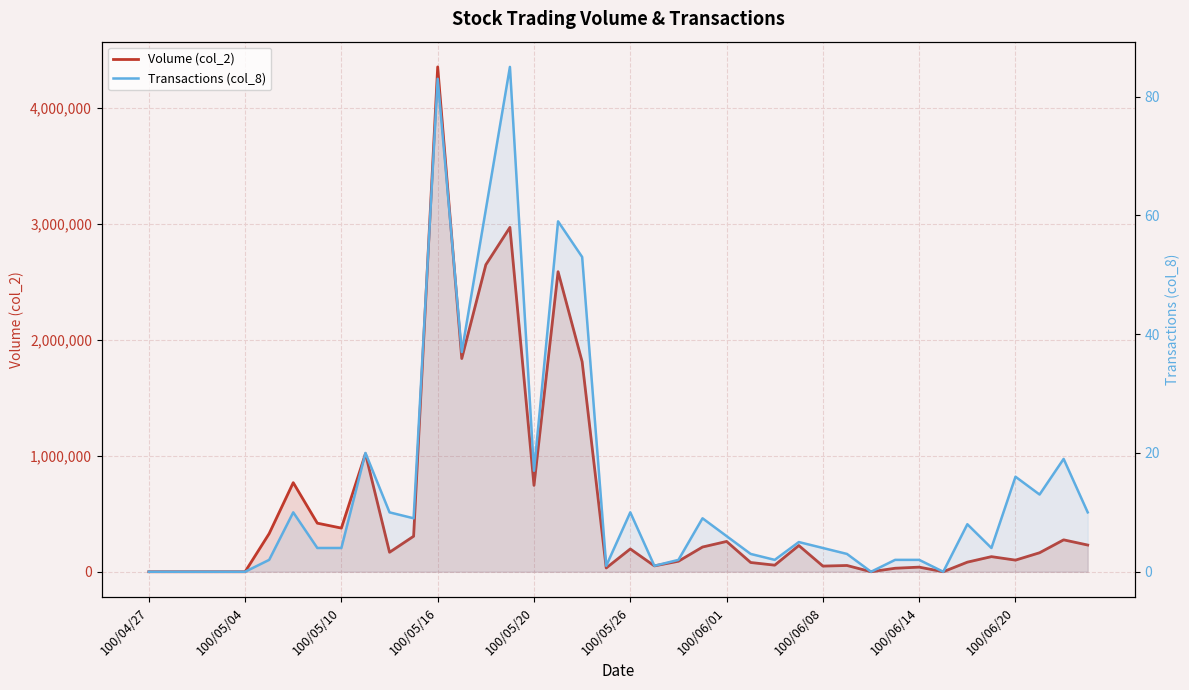

What is the difference between the Volume (col_2) values at 34 and 21?

32190